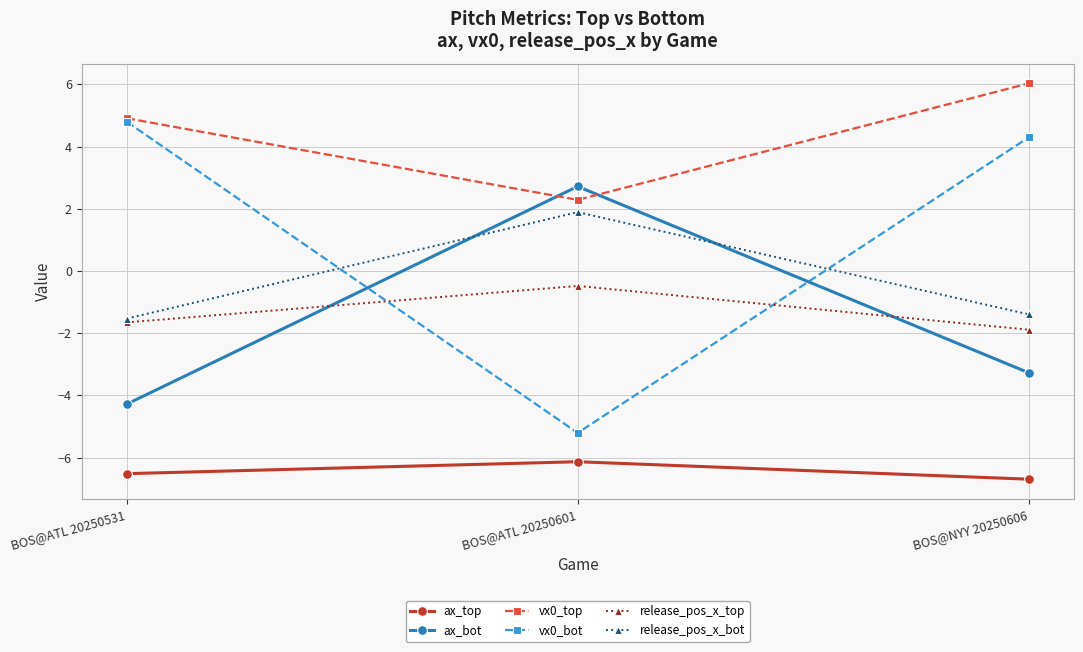

Which category has the lowest value across all series?

BOS@NYY 20250606